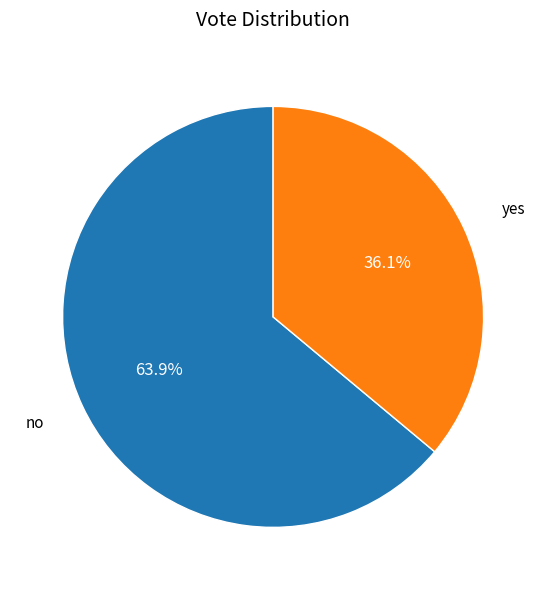

Is there any slice that represents more than half of the pie?

Yes